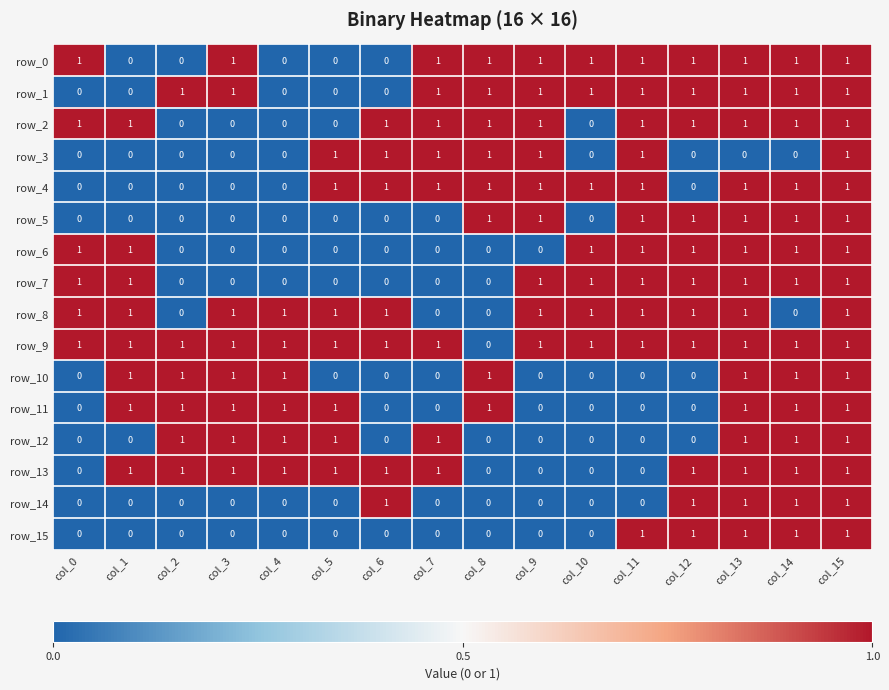

Which series has the largest total across all categories?

row_9